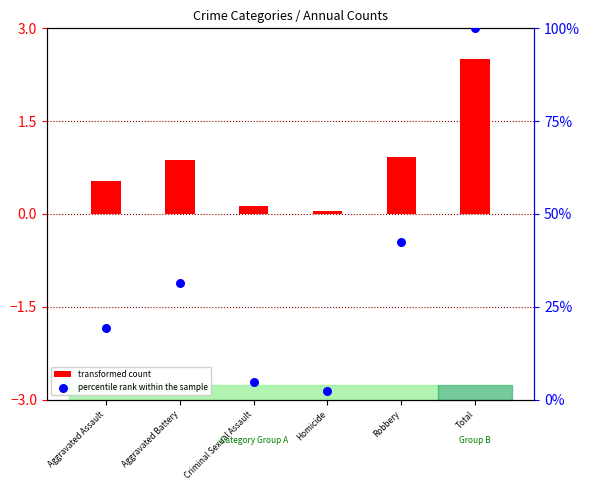

What is the total value across all series at Total?

102.5